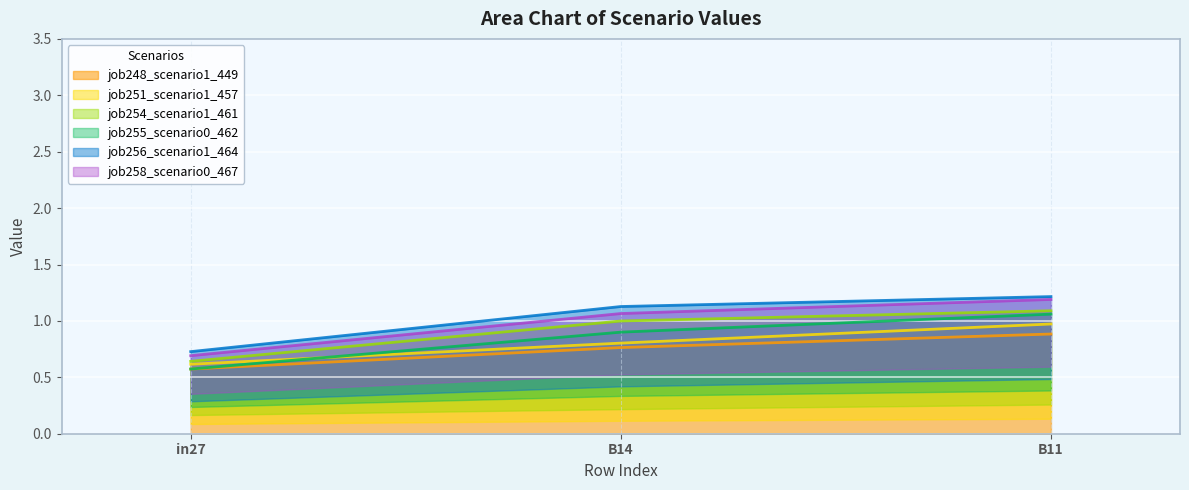

Count the job248_scenario1_449 values in the range 0 to 1.

3